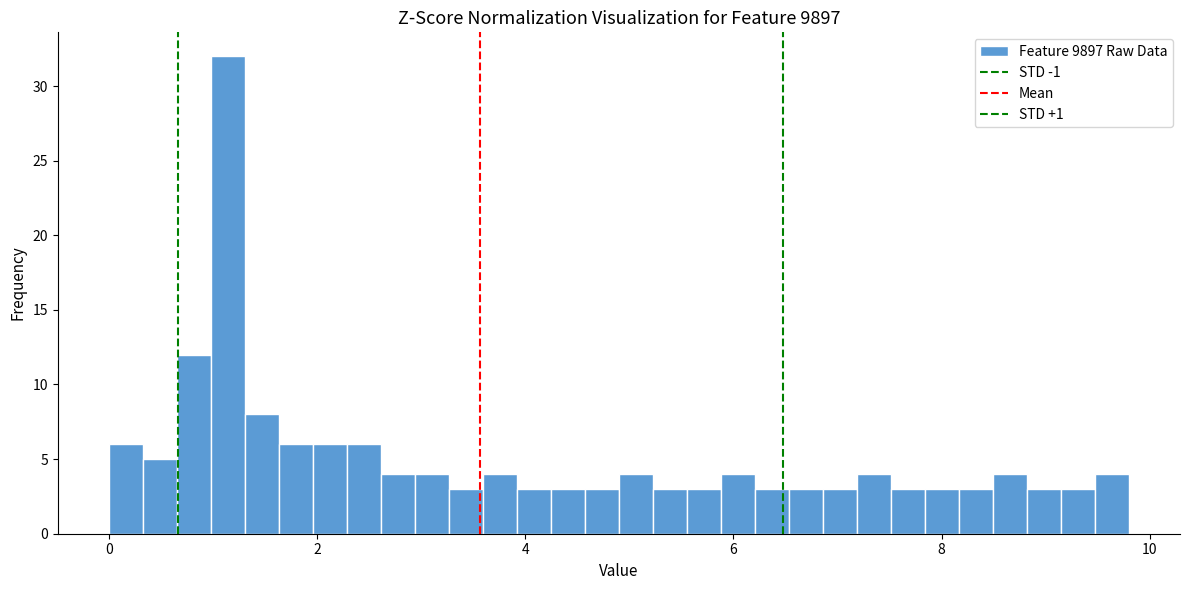

Read against the x-axis, roughly where is the centre of the tallest bar?

1.2